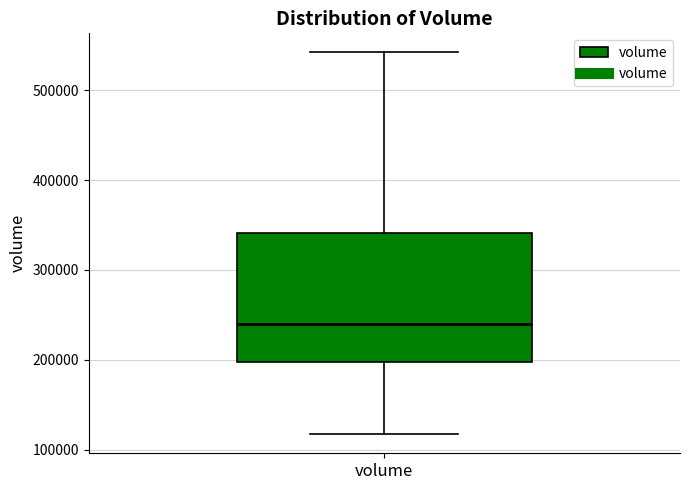

Where does the upper whisker of the box for volume end on the y-axis? The values are not printed on the chart, so give them approximately, as read against the axis.

540000